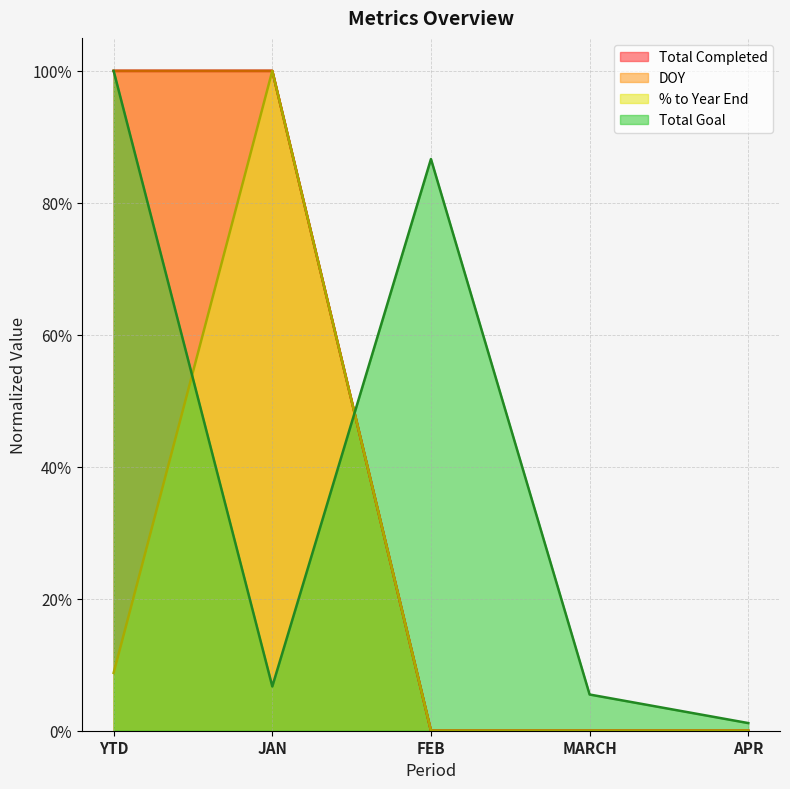

Which series has the widest spread of values?

Total Completed